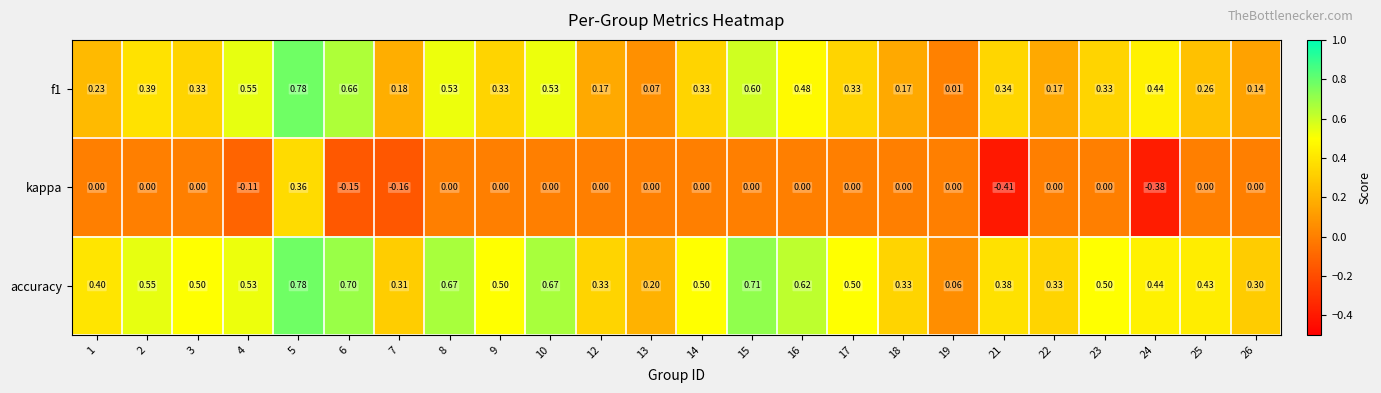

Is the value of accuracy at 18 greater than the value of f1 at 15?

No